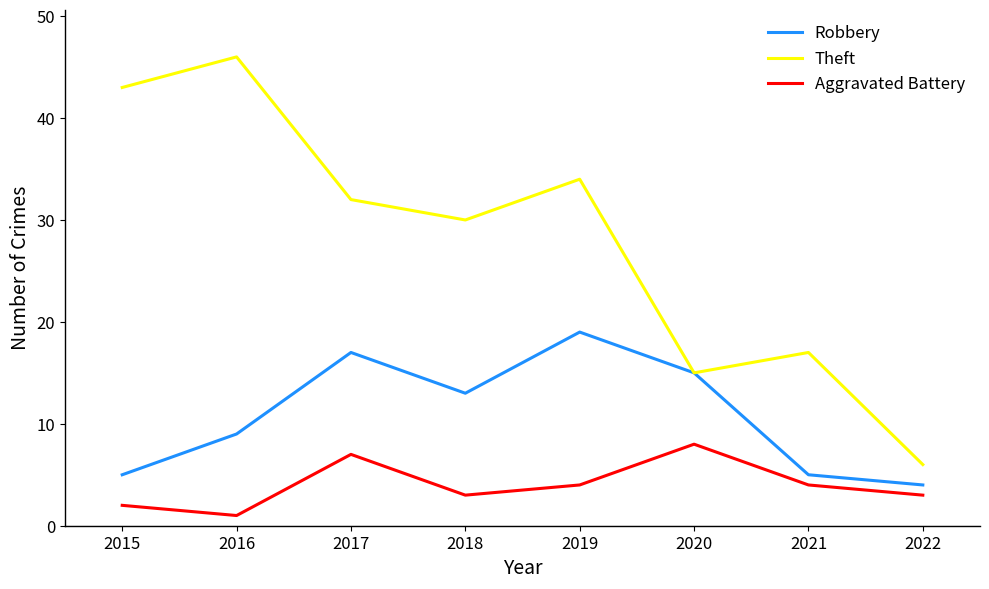

How many categories are shown in the chart?

8